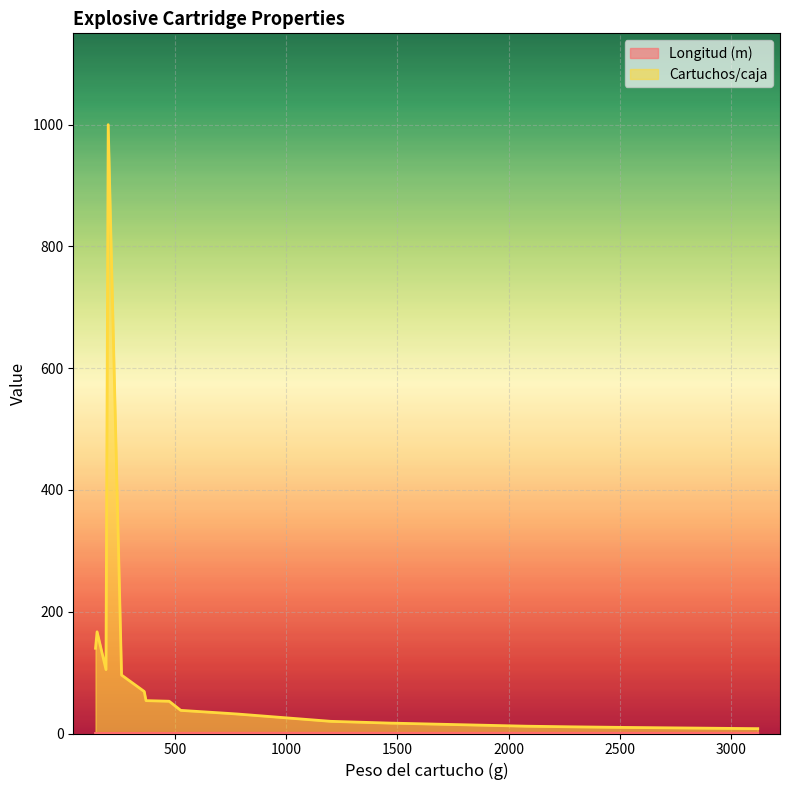

Rank the categories by Cartuchos/caja value from highest to lowest.

200, 150, 143, 190, 260, 362, 370, 474, 526, 740, 781, 1200, 1475, 1481, 2080, 2280, 2520, 3110, 3120